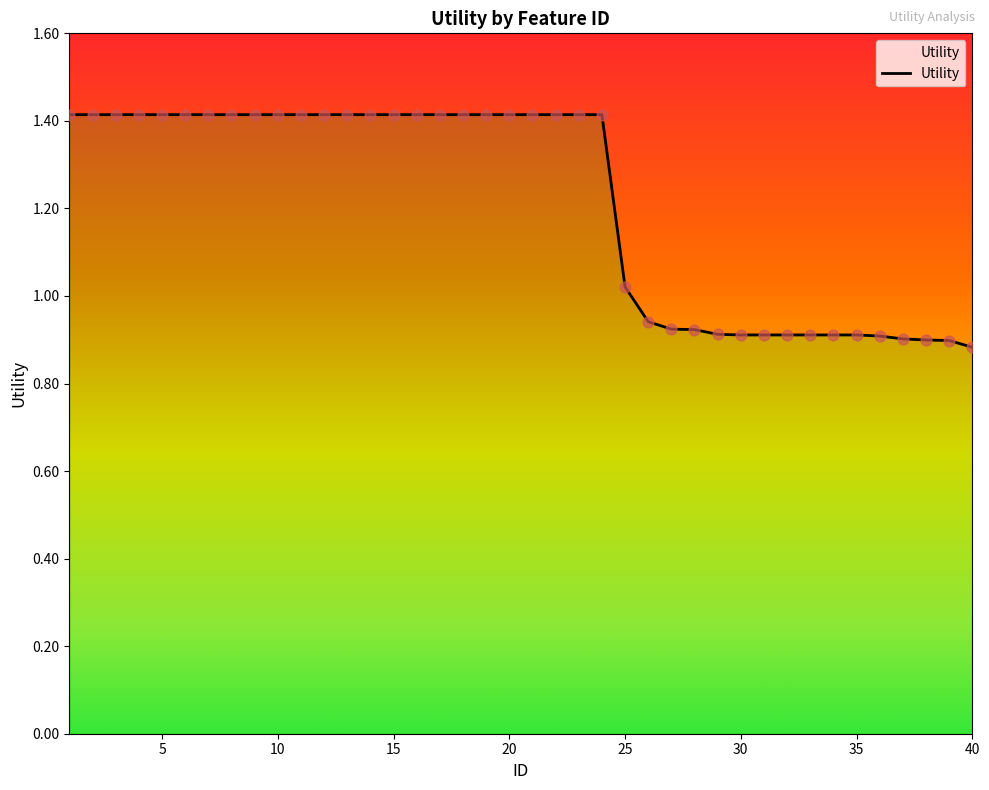

Between 32 and 5, which is larger?

5